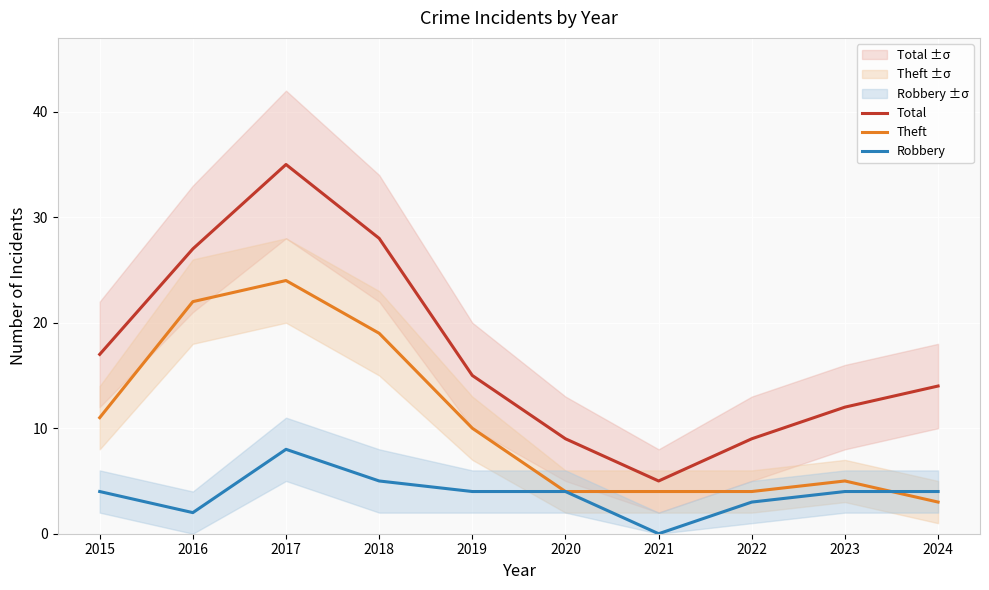

What are all the series names shown in the legend?

Total, Theft, Robbery